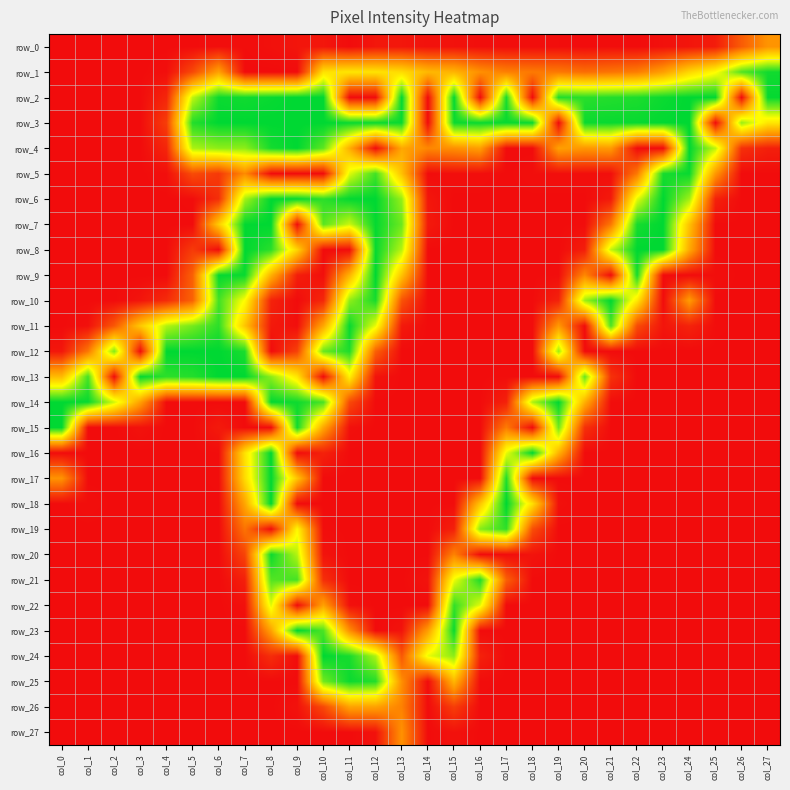

Reading left to right, list all the values displayed in this chart.

row_0: col_0=0	col_1=0	col_2=0	col_3=0	col_4=0	col_5=0	col_6=2	col_7=1	col_8=3	col_9=6	col_10=7	col_11=0	col_12=7	col_13=7	col_14=4	col_15=4	col_16=2	col_17=1	col_18=1	col_19=1	col_20=0	col_21=1	col_22=0	col_23=3	col_24=6	col_25=11	col_26=53	col_27=91
row_1: col_0=0	col_1=0	col_2=0	col_3=0	col_4=2	col_5=40	col_6=101	col_7=0	col_8=0	col_9=0	col_10=148	col_11=152	col_12=150	col_13=144	col_14=118	col_15=115	col_16=88	col_17=77	col_18=73	col_19=72	col_20=65	col_21=69	col_22=75	col_23=99	col_24=140	col_25=168	col_26=228	col_27=249
row_2: col_0=0	col_1=0	col_2=0	col_3=0	col_4=17	col_5=191	col_6=251	col_7=249	col_8=252	col_9=255	col_10=255	col_11=0	col_12=0	col_13=255	col_14=0	col_15=254	col_16=0	col_17=246	col_18=0	col_19=244	col_20=241	col_21=243	col_22=245	col_23=251	col_24=255	col_25=255	col_26=0	col_27=253
row_3: col_0=0	col_1=0	col_2=0	col_3=0	col_4=33	col_5=243	col_6=255	col_7=255	col_8=255	col_9=255	col_10=255	col_11=252	col_12=251	col_13=252	col_14=0	col_15=251	col_16=252	col_17=252	col_18=252	col_19=0	col_20=251	col_21=252	col_22=252	col_23=254	col_24=255	col_25=0	col_26=204	col_27=152
row_4: col_0=0	col_1=0	col_2=0	col_3=0	col_4=17	col_5=198	col_6=208	col_7=208	col_8=248	col_9=255	col_10=224	col_11=111	col_12=0	col_13=106	col_14=82	col_15=88	col_16=99	col_17=0	col_18=0	col_19=100	col_20=93	col_21=96	col_22=0	col_23=0	col_24=255	col_25=192	col_26=24	col_27=13
row_5: col_0=0	col_1=0	col_2=0	col_3=0	col_4=2	col_5=42	col_6=30	col_7=84	col_8=0	col_9=0	col_10=0	col_11=180	col_12=233	col_13=124	col_14=0	col_15=2	col_16=2	col_17=0	col_18=2	col_19=2	col_20=2	col_21=2	col_22=72	col_23=247	col_24=252	col_25=94	col_26=0	col_27=0
row_6: col_0=0	col_1=0	col_2=0	col_3=0	col_4=0	col_5=1	col_6=23	col_7=200	col_8=255	col_9=254	col_10=240	col_11=254	col_12=255	col_13=205	col_14=7	col_15=0	col_16=0	col_17=0	col_18=0	col_19=0	col_20=0	col_21=9	col_22=179	col_23=255	col_24=202	col_25=14	col_26=0	col_27=0
row_7: col_0=0	col_1=0	col_2=0	col_3=0	col_4=0	col_5=0	col_6=133	col_7=254	col_8=255	col_9=0	col_10=225	col_11=188	col_12=253	col_13=219	col_14=9	col_15=0	col_16=0	col_17=0	col_18=0	col_19=0	col_20=1	col_21=71	col_22=247	col_23=255	col_24=125	col_25=0	col_26=0	col_27=0
row_8: col_0=0	col_1=0	col_2=0	col_3=0	col_4=0	col_5=31	col_6=0	col_7=255	col_8=241	col_9=139	col_10=0	col_11=0	col_12=253	col_13=194	col_14=0	col_15=0	col_16=0	col_17=0	col_18=0	col_19=0	col_20=12	col_21=191	col_22=255	col_23=255	col_24=108	col_25=0	col_26=0	col_27=0
row_9: col_0=0	col_1=0	col_2=0	col_3=0	col_4=0	col_5=56	col_6=253	col_7=252	col_8=113	col_9=12	col_10=2	col_11=113	col_12=255	col_13=126	col_14=0	col_15=0	col_16=0	col_17=0	col_18=0	col_19=1	col_20=82	col_21=0	col_22=248	col_23=0	col_24=0	col_25=2	col_26=0	col_27=0
row_10: col_0=0	col_1=0	col_2=0	col_3=6	col_4=21	col_5=57	col_6=233	col_7=168	col_8=15	col_9=0	col_10=18	col_11=207	col_12=247	col_13=47	col_14=0	col_15=0	col_16=0	col_17=0	col_18=0	col_19=15	col_20=203	col_21=255	col_22=154	col_23=0	col_24=96	col_25=0	col_26=0	col_27=0
row_11: col_0=0	col_1=3	col_2=50	col_3=130	col_4=196	col_5=216	col_6=240	col_7=127	col_8=9	col_9=2	col_10=105	col_11=253	col_12=177	col_13=9	col_14=0	col_15=0	col_16=0	col_17=0	col_18=1	col_19=94	col_20=0	col_21=230	col_22=42	col_23=6	col_24=15	col_25=1	col_26=0	col_27=0
row_12: col_0=7	col_1=71	col_2=213	col_3=0	col_4=255	col_5=255	col_6=255	col_7=246	col_8=0	col_9=35	col_10=220	col_11=245	col_12=56	col_13=0	col_14=0	col_15=0	col_16=0	col_17=0	col_18=0	col_19=204	col_20=0	col_21=0	col_22=0	col_23=0	col_24=0	col_25=0	col_26=0	col_27=0
row_13: col_0=120	col_1=232	col_2=0	col_3=254	col_4=240	col_5=243	col_6=255	col_7=255	col_8=209	col_9=152	col_10=0	col_11=160	col_12=5	col_13=0	col_14=0	col_15=0	col_16=0	col_17=1	col_18=0	col_19=0	col_20=221	col_21=25	col_22=0	col_23=0	col_24=0	col_25=0	col_26=0	col_27=0
row_14: col_0=255	col_1=252	col_2=186	col_3=100	col_4=0	col_5=0	col_6=0	col_7=0	col_8=254	col_9=250	col_10=231	col_11=41	col_12=0	col_13=0	col_14=0	col_15=0	col_16=0	col_17=14	col_18=198	col_19=255	col_20=112	col_21=1	col_22=0	col_23=0	col_24=0	col_25=0	col_26=0	col_27=0
row_15: col_0=255	col_1=0	col_2=0	col_3=4	col_4=0	col_5=0	col_6=9	col_7=0	col_8=0	col_9=250	col_10=105	col_11=3	col_12=0	col_13=0	col_14=0	col_15=0	col_16=0	col_17=74	col_18=0	col_19=218	col_20=24	col_21=0	col_22=0	col_23=0	col_24=0	col_25=0	col_26=0	col_27=0
row_16: col_0=0	col_1=0	col_2=0	col_3=0	col_4=0	col_5=0	col_6=1	col_7=149	col_8=255	col_9=0	col_10=14	col_11=0	col_12=0	col_13=0	col_14=0	col_15=0	col_16=0	col_17=177	col_18=255	col_19=114	col_20=0	col_21=0	col_22=0	col_23=0	col_24=0	col_25=0	col_26=0	col_27=0
row_17: col_0=90	col_1=0	col_2=0	col_3=0	col_4=0	col_5=0	col_6=1	col_7=144	col_8=255	col_9=127	col_10=0	col_11=0	col_12=0	col_13=0	col_14=0	col_15=0	col_16=0	col_17=244	col_18=0	col_19=0	col_20=0	col_21=0	col_22=0	col_23=0	col_24=0	col_25=0	col_26=0	col_27=0
row_18: col_0=0	col_1=2	col_2=0	col_3=0	col_4=0	col_5=0	col_6=0	col_7=104	col_8=255	col_9=0	col_10=0	col_11=0	col_12=0	col_13=0	col_14=0	col_15=1	col_16=127	col_17=255	col_18=147	col_19=3	col_20=0	col_21=0	col_22=0	col_23=0	col_24=0	col_25=0	col_26=0	col_27=0
row_19: col_0=0	col_1=0	col_2=0	col_3=0	col_4=0	col_5=0	col_6=0	col_7=69	col_8=0	col_9=165	col_10=1	col_11=0	col_12=0	col_13=0	col_14=0	col_15=13	col_16=211	col_17=239	col_18=44	col_19=0	col_20=0	col_21=0	col_22=0	col_23=0	col_24=0	col_25=0	col_26=0	col_27=0
row_20: col_0=0	col_1=0	col_2=0	col_3=0	col_4=0	col_5=0	col_6=0	col_7=37	col_8=251	col_9=195	col_10=5	col_11=0	col_12=0	col_13=0	col_14=0	col_15=79	col_16=0	col_17=0	col_18=5	col_19=0	col_20=0	col_21=0	col_22=0	col_23=0	col_24=0	col_25=0	col_26=0	col_27=0
row_21: col_0=0	col_1=0	col_2=0	col_3=0	col_4=0	col_5=0	col_6=0	col_7=13	col_8=227	col_9=232	col_10=23	col_11=0	col_12=0	col_13=0	col_14=5	col_15=175	col_16=245	col_17=56	col_18=0	col_19=0	col_20=0	col_21=0	col_22=0	col_23=0	col_24=0	col_25=0	col_26=0	col_27=0
row_22: col_0=0	col_1=0	col_2=0	col_3=0	col_4=0	col_5=0	col_6=0	col_7=3	col_8=181	col_9=0	col_10=101	col_11=3	col_12=0	col_13=0	col_14=0	col_15=238	col_16=180	col_17=0	col_18=0	col_19=0	col_20=0	col_21=0	col_22=0	col_23=0	col_24=0	col_25=0	col_26=0	col_27=0
row_23: col_0=0	col_1=0	col_2=0	col_3=0	col_4=0	col_5=0	col_6=0	col_7=0	col_8=101	col_9=255	col_10=230	col_11=87	col_12=0	col_13=5	col_14=98	col_15=252	col_16=0	col_17=0	col_18=0	col_19=0	col_20=0	col_21=0	col_22=0	col_23=0	col_24=0	col_25=0	col_26=0	col_27=0
row_24: col_0=0	col_1=0	col_2=0	col_3=0	col_4=0	col_5=0	col_6=0	col_7=0	col_8=22	col_9=0	col_10=255	col_11=247	col_12=197	col_13=50	col_14=177	col_15=208	col_16=14	col_17=0	col_18=0	col_19=0	col_20=0	col_21=0	col_22=0	col_23=0	col_24=0	col_25=0	col_26=0	col_27=0
row_25: col_0=0	col_1=0	col_2=0	col_3=0	col_4=0	col_5=0	col_6=0	col_7=0	col_8=0	col_9=0	col_10=217	col_11=251	col_12=243	col_13=87	col_14=0	col_15=117	col_16=1	col_17=0	col_18=0	col_19=0	col_20=0	col_21=0	col_22=0	col_23=0	col_24=0	col_25=0	col_26=0	col_27=0
row_26: col_0=0	col_1=0	col_2=0	col_3=0	col_4=0	col_5=0	col_6=0	col_7=0	col_8=0	col_9=4	col_10=40	col_11=102	col_12=101	col_13=78	col_14=0	col_15=33	col_16=0	col_17=0	col_18=0	col_19=0	col_20=0	col_21=0	col_22=0	col_23=0	col_24=0	col_25=0	col_26=0	col_27=0
row_27: col_0=0	col_1=0	col_2=0	col_3=0	col_4=0	col_5=0	col_6=0	col_7=0	col_8=0	col_9=0	col_10=0	col_11=0	col_12=4	col_13=89	col_14=0	col_15=4	col_16=0	col_17=0	col_18=0	col_19=0	col_20=0	col_21=0	col_22=0	col_23=0	col_24=0	col_25=0	col_26=0	col_27=0